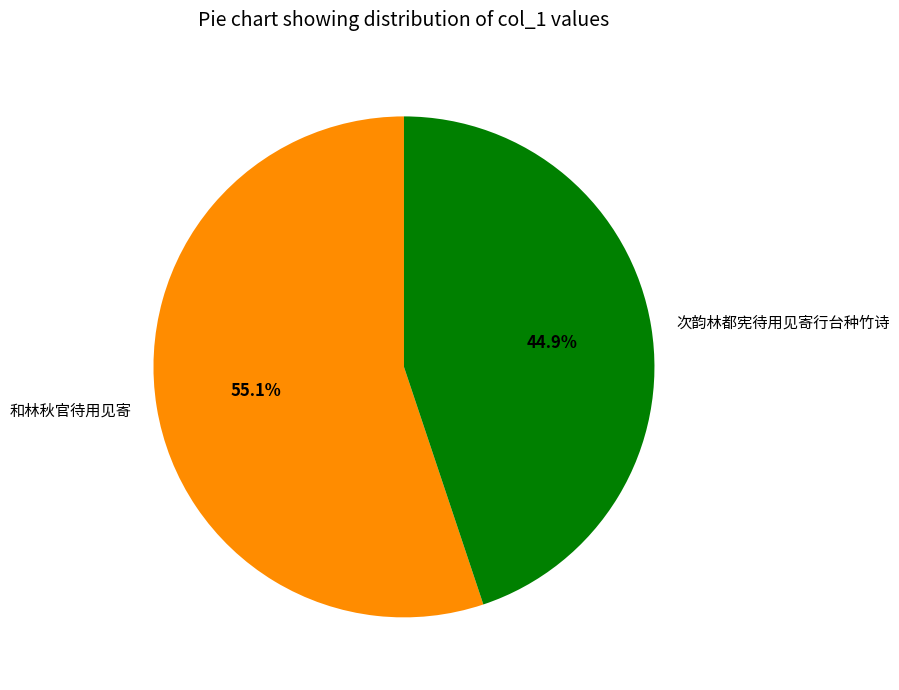

To the nearest percent, what is the combined percentage of 次韵林都宪待用见寄行台种竹诗 and 和林秋官待用见寄?

100%